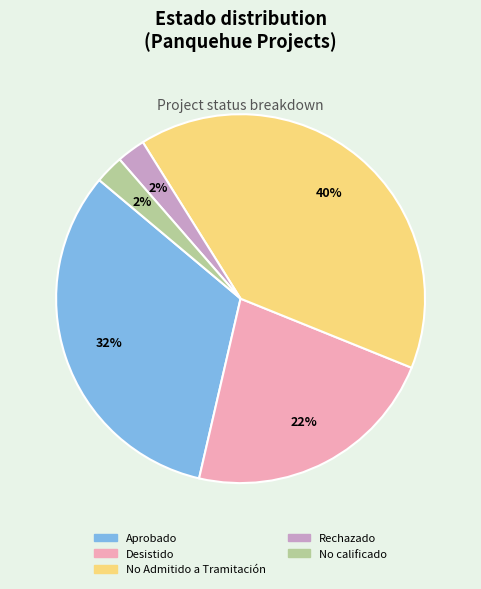

To the nearest percent, what is the average slice percentage?

20%